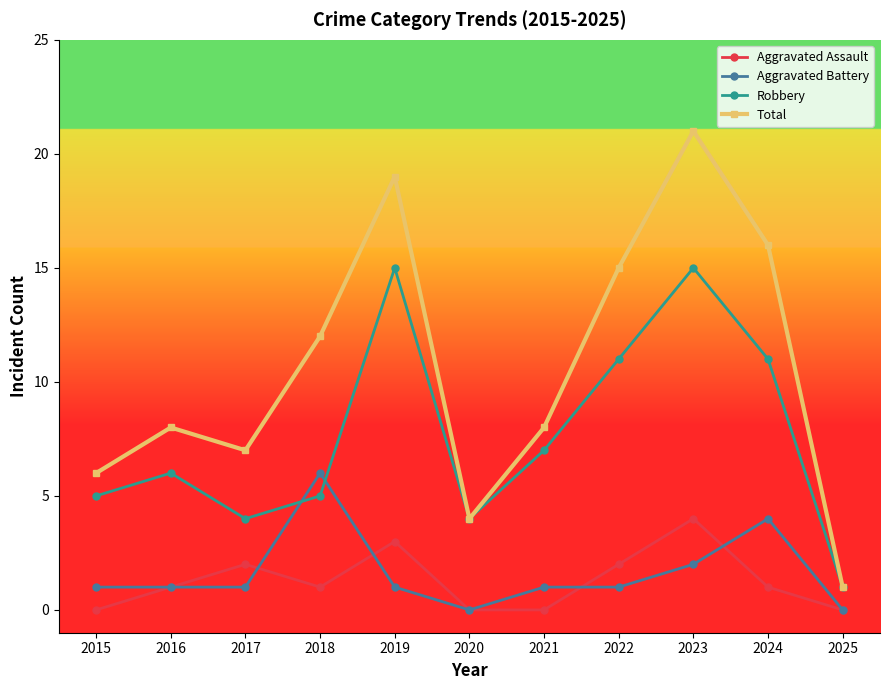

What is the difference between the Total values at 2025 and 2020?

3